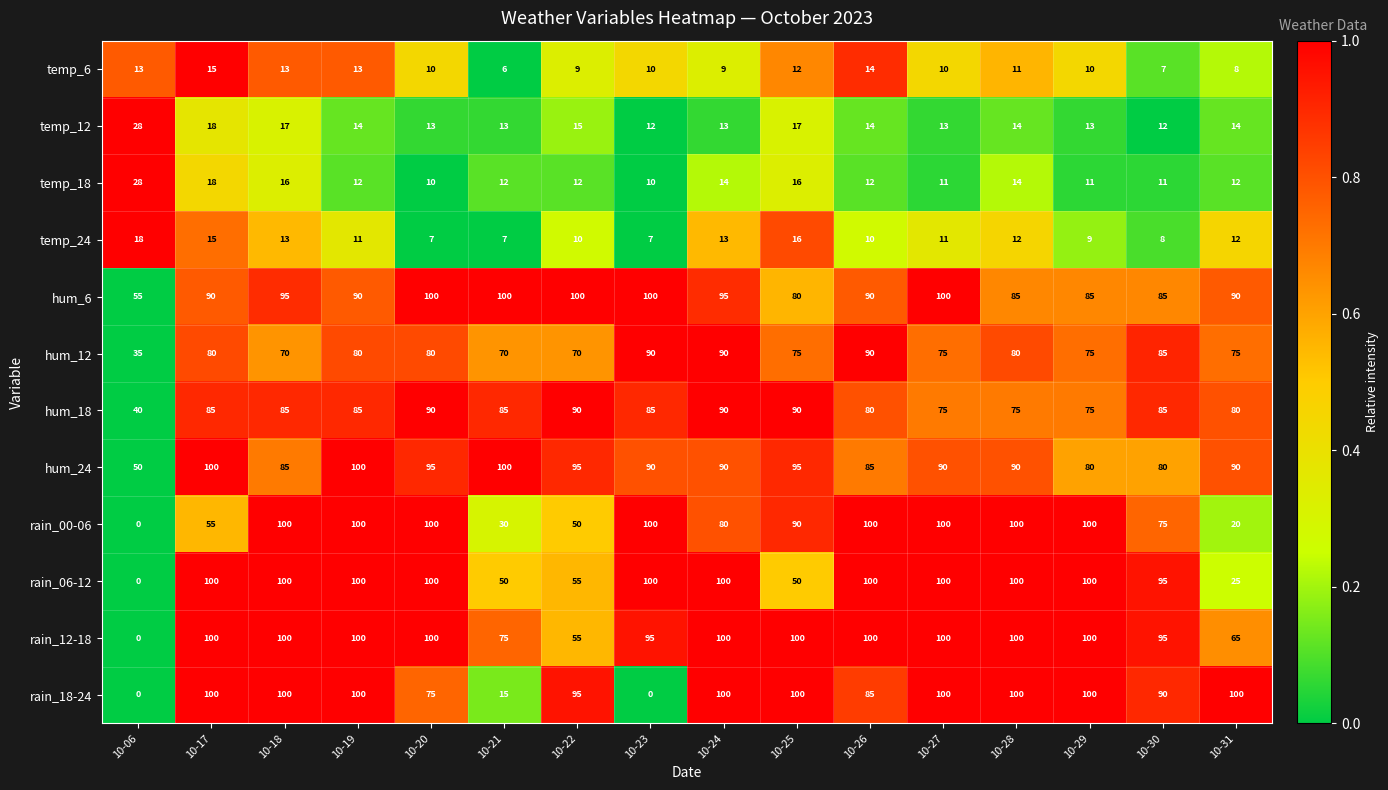

Where does the temp_24 series first go above 11?

10-06